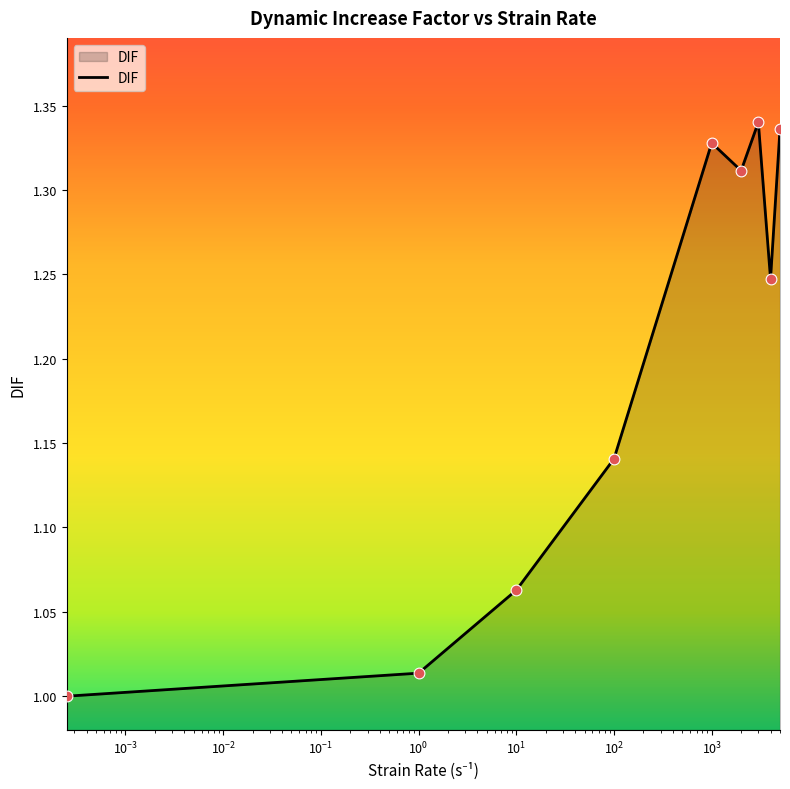

What is the difference between the maximum and minimum values?

0.3